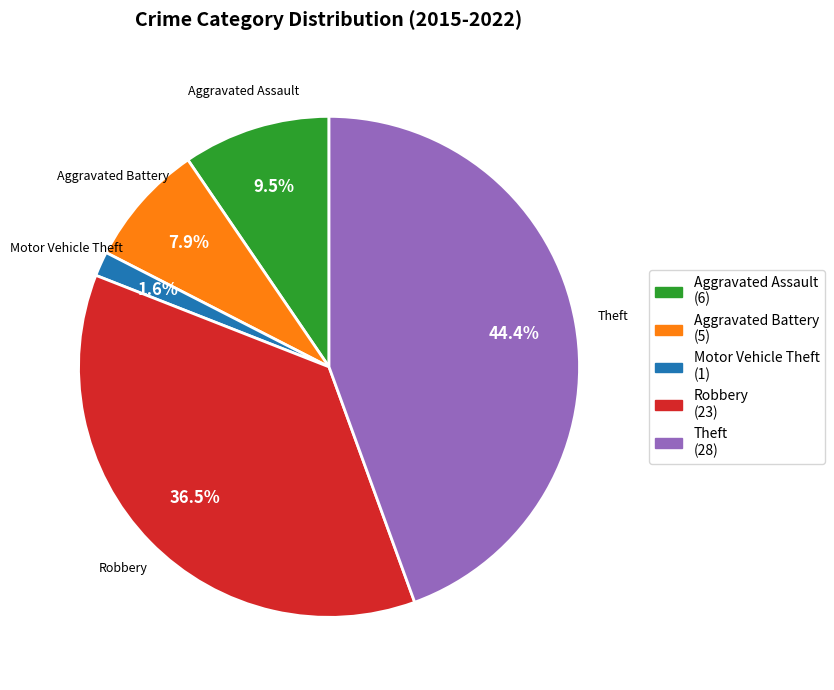

Between Aggravated Battery and Motor Vehicle Theft, which is larger?

Aggravated Battery